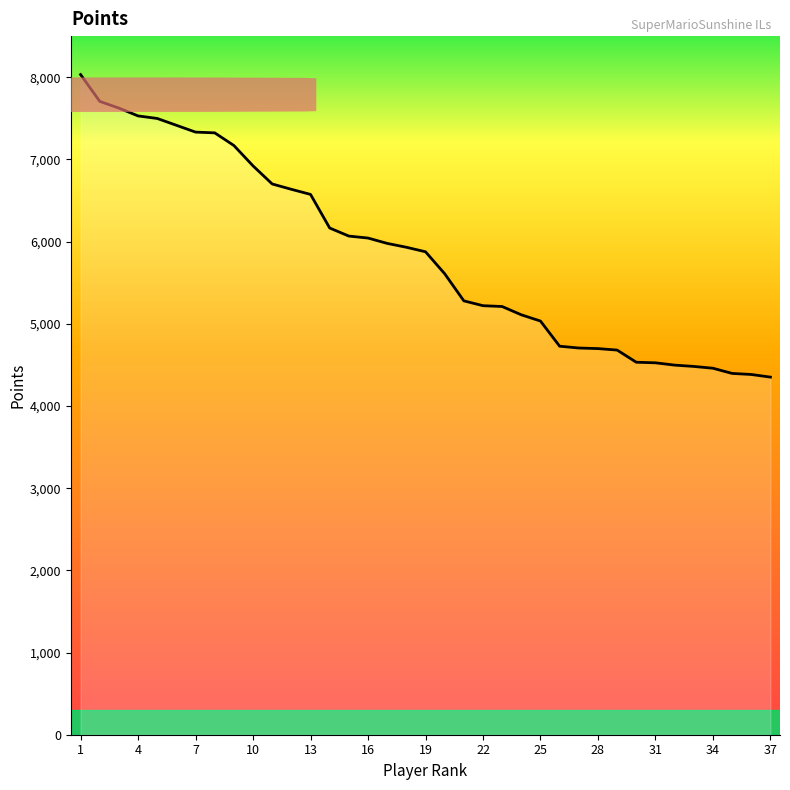

What is the minimum value shown in the chart?

4351